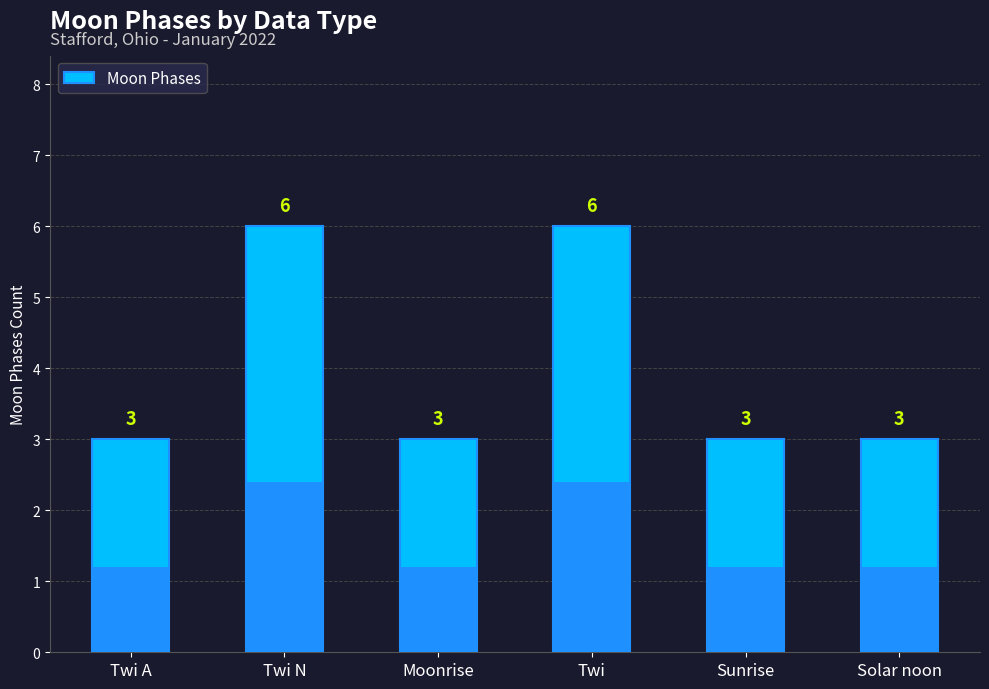

What is the ratio of the value at Solar noon to the value at Sunrise?

1.0